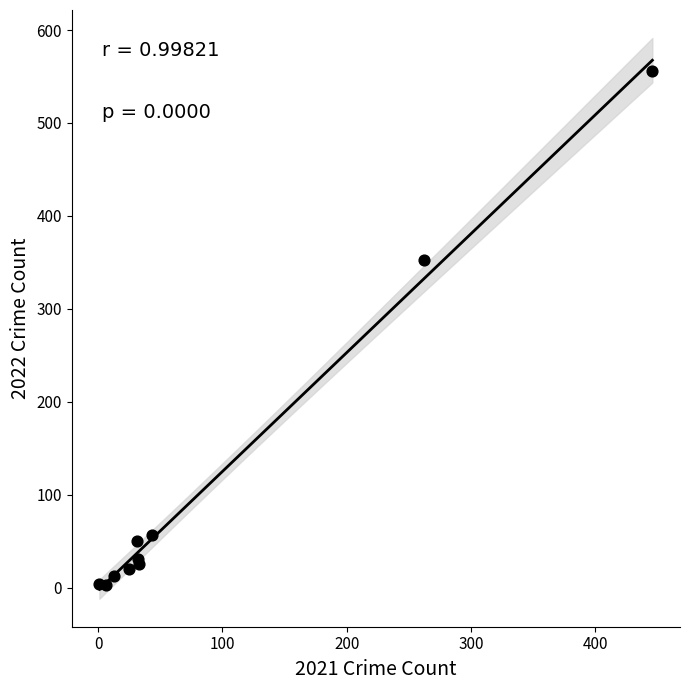

What Y value in the scatter plot is closest to 279?

353